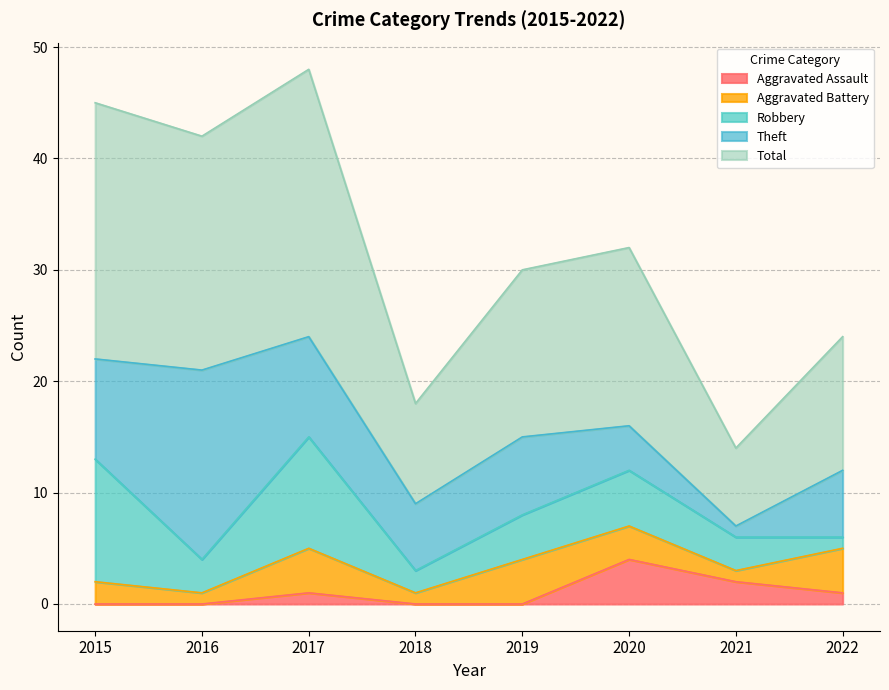

Reading left to right, extract all data points from this chart.

Aggravated Assault: 2015=0	2016=0	2017=1	2018=0	2019=0	2020=4	2021=2	2022=1
Aggravated Battery: 2015=2	2016=1	2017=4	2018=1	2019=4	2020=3	2021=1	2022=4
Robbery: 2015=11	2016=3	2017=10	2018=2	2019=4	2020=5	2021=3	2022=1
Theft: 2015=9	2016=17	2017=9	2018=6	2019=7	2020=4	2021=1	2022=6
Total: 2015=23	2016=21	2017=24	2018=9	2019=15	2020=16	2021=7	2022=12